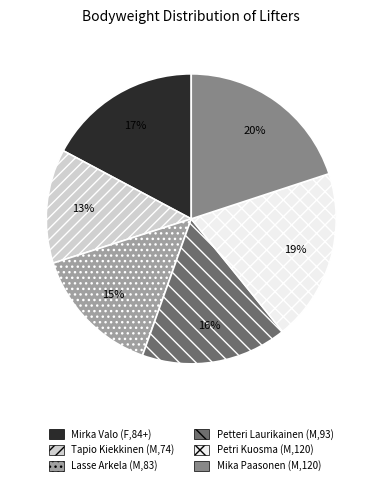

Which category has the biggest portion of the pie?

Mika Paasonen (M,120)